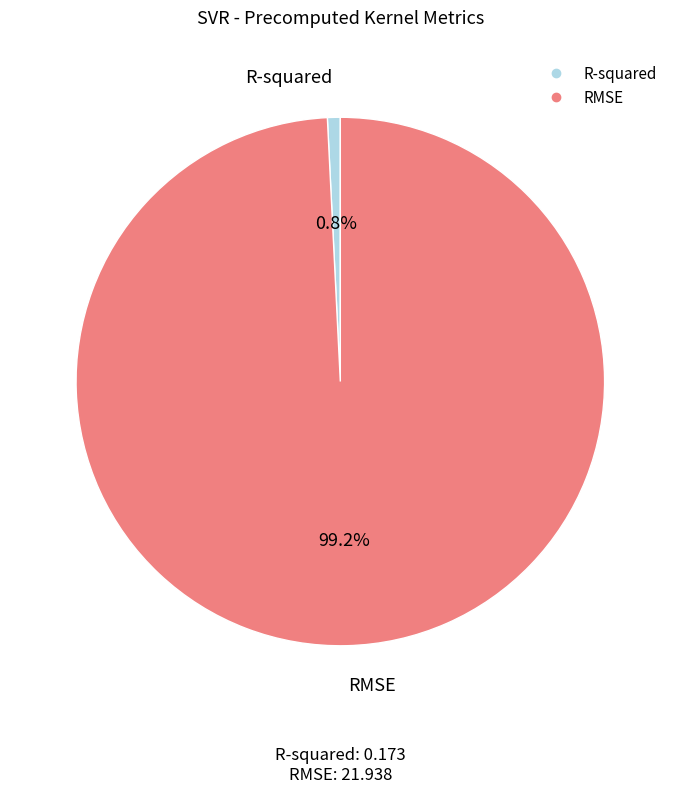

Which category accounts for the majority?

RMSE